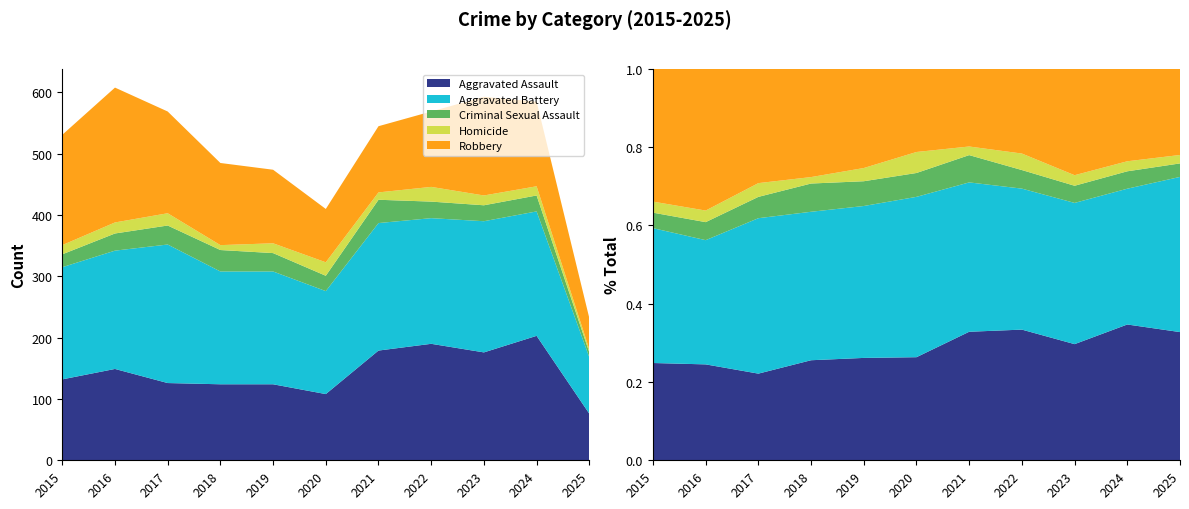

Reading right to left, transcribe all the data shown in this chart.

Aggravated Assault: 76	203	176	190	179	108	124	124	126	149	132
Aggravated Battery: 92	203	214	205	208	168	184	184	226	193	183
Criminal Sexual Assault: 8	26	26	27	38	25	30	35	31	28	21
Homicide: 5	15	16	24	12	22	16	8	20	18	15
Robbery: 51	138	161	123	108	87	120	134	166	220	180